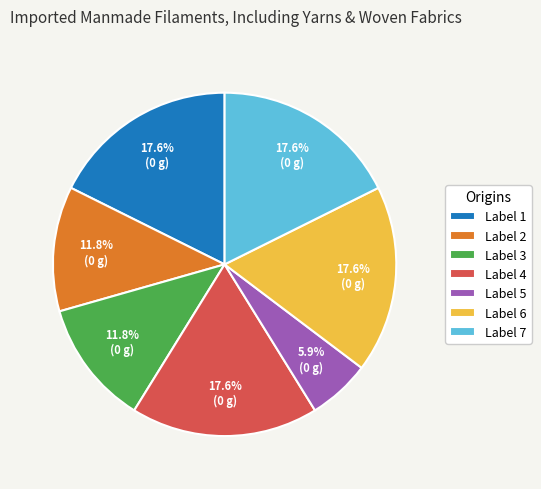

To the nearest percent, what is the average slice percentage?

14%